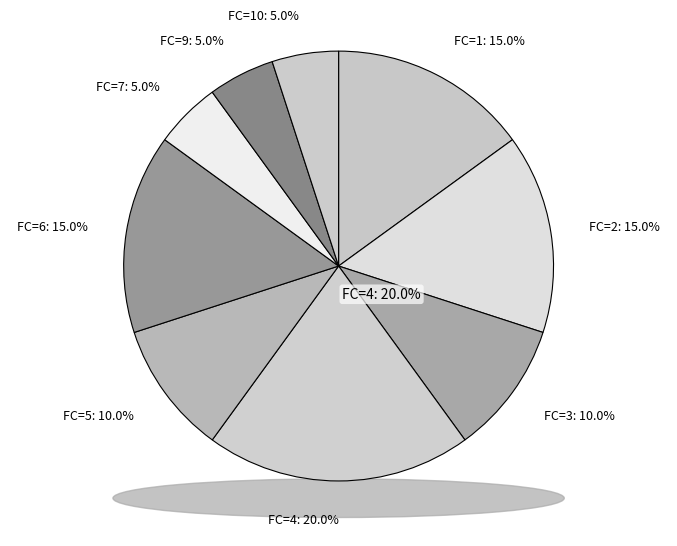

Is there a majority slice in this chart?

No